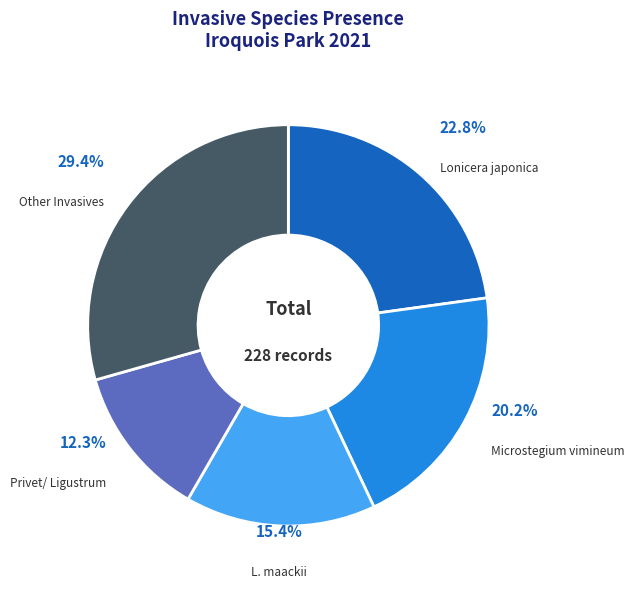

Does any single category account for the majority?

No